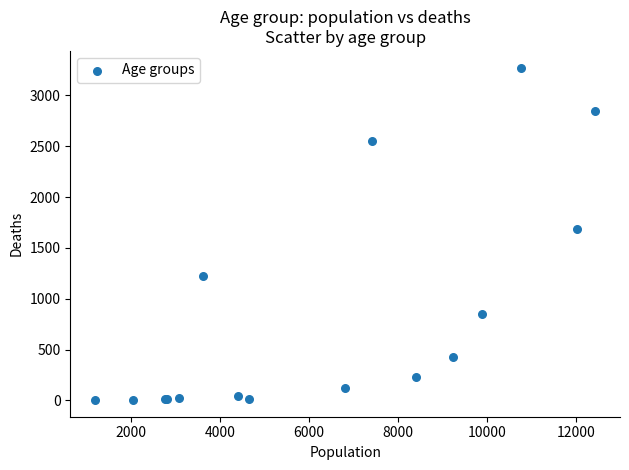

What Y value in the scatter plot is closest to 1638?

1690